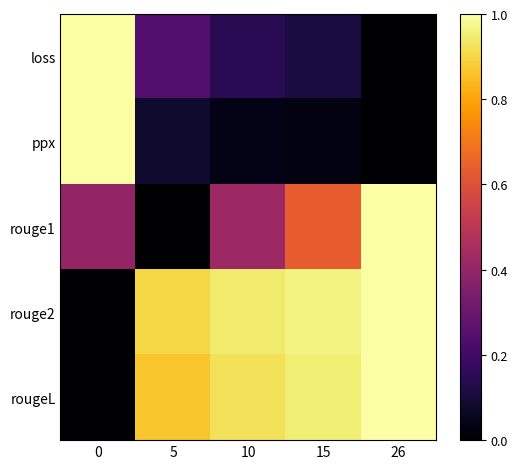

Reading left to right, extract all data points from this chart.

loss: 0=1.0	5=0.2	10=0.1	15=0.1	26=0.0
ppx: 0=1.0	5=0.1	10=0.0	15=0.0	26=0.0
rouge1: 0=0.4	5=0.0	10=0.4	15=0.6	26=1.0
rouge2: 0=0.0	5=0.9	10=0.9	15=1.0	26=1.0
rougeL: 0=0.0	5=0.9	10=0.9	15=1.0	26=1.0